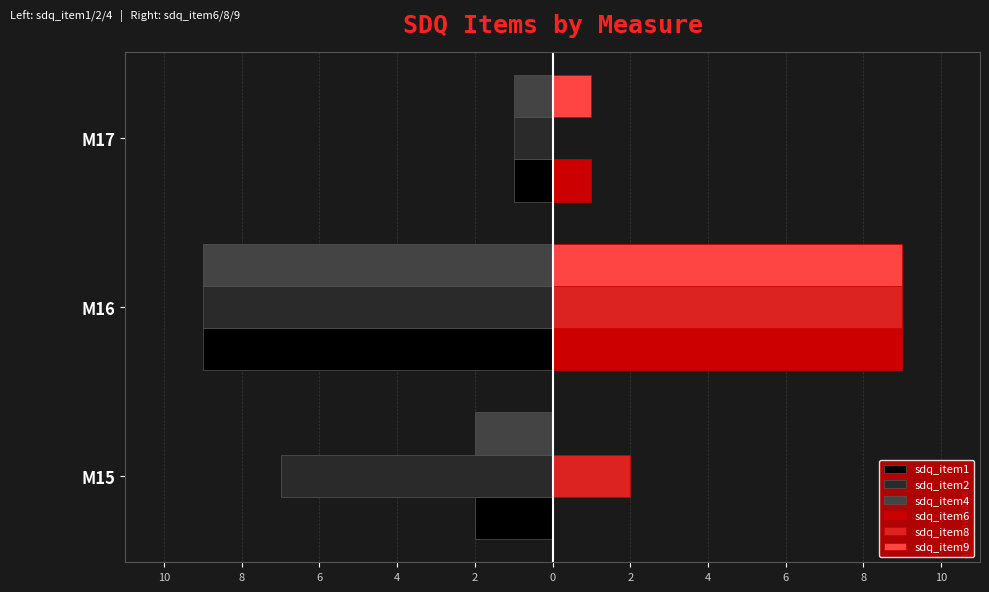

What is the lowest value of the sdq_item1 series?

-9